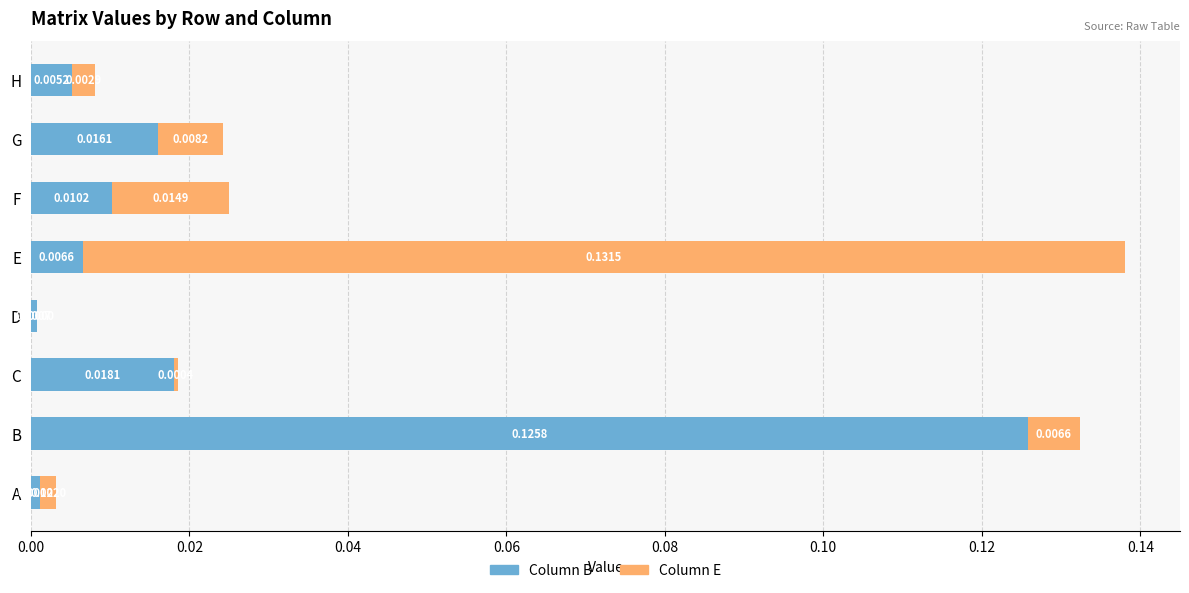

Count the number of categories in the chart.

8